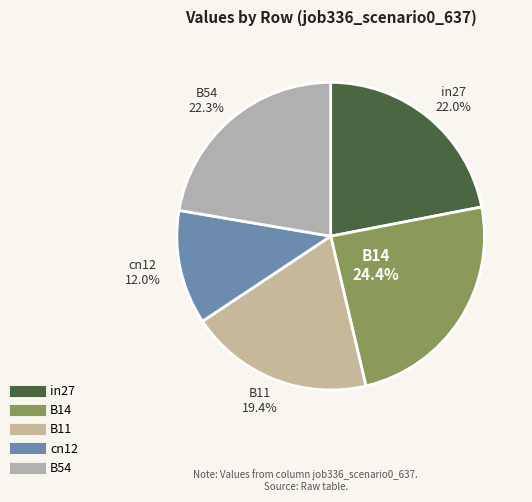

Is the sum of B11 and B14 greater than half?

No